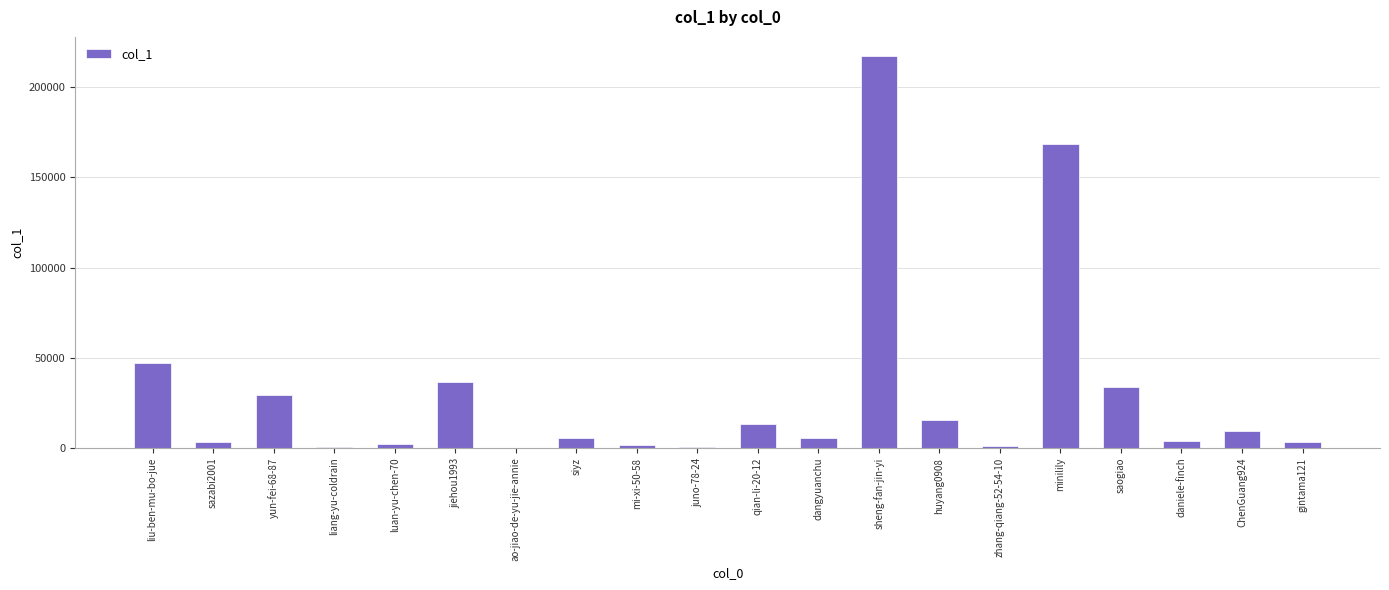

Which label corresponds to the largest value in the chart?

sheng-fan-jin-yi